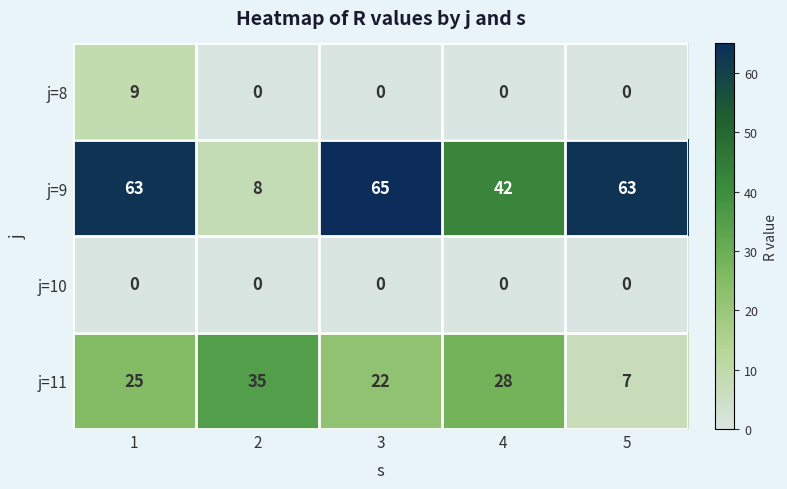

Reading left to right, transcribe all the data shown in this chart.

j=8: 1=9	2=0	3=0	4=0	5=0
j=9: 1=63	2=8	3=65	4=42	5=63
j=10: 1=0	2=0	3=0	4=0	5=0
j=11: 1=25	2=35	3=22	4=28	5=7